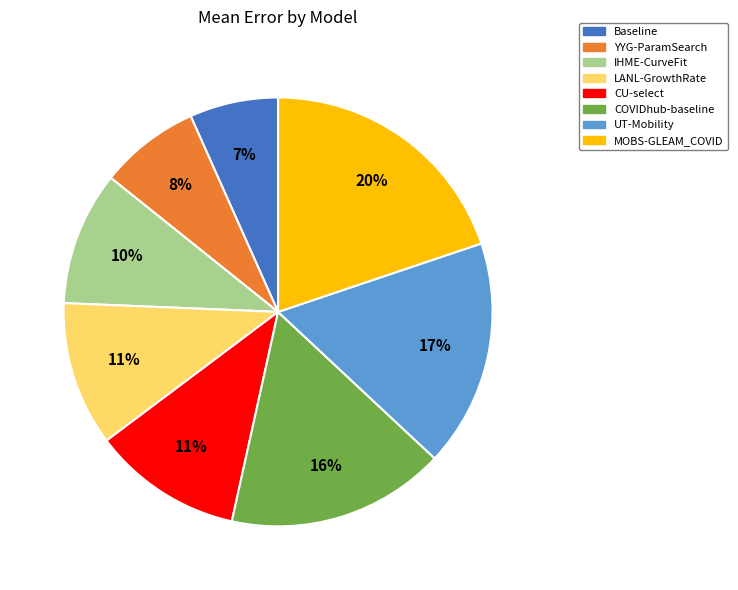

To the nearest percent, what is the difference between the largest and smallest slice percentages?

13%